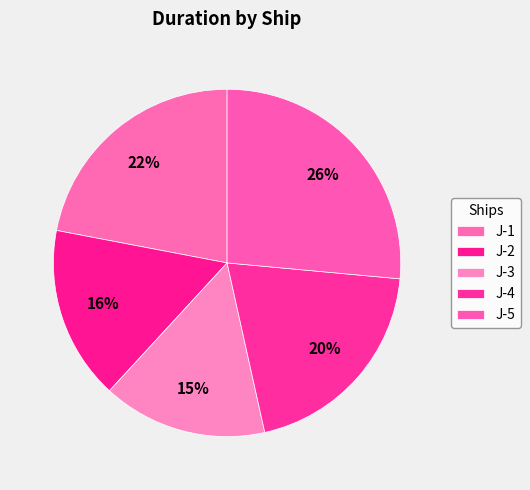

True or false: J-2 accounts for 26% of the total.

False